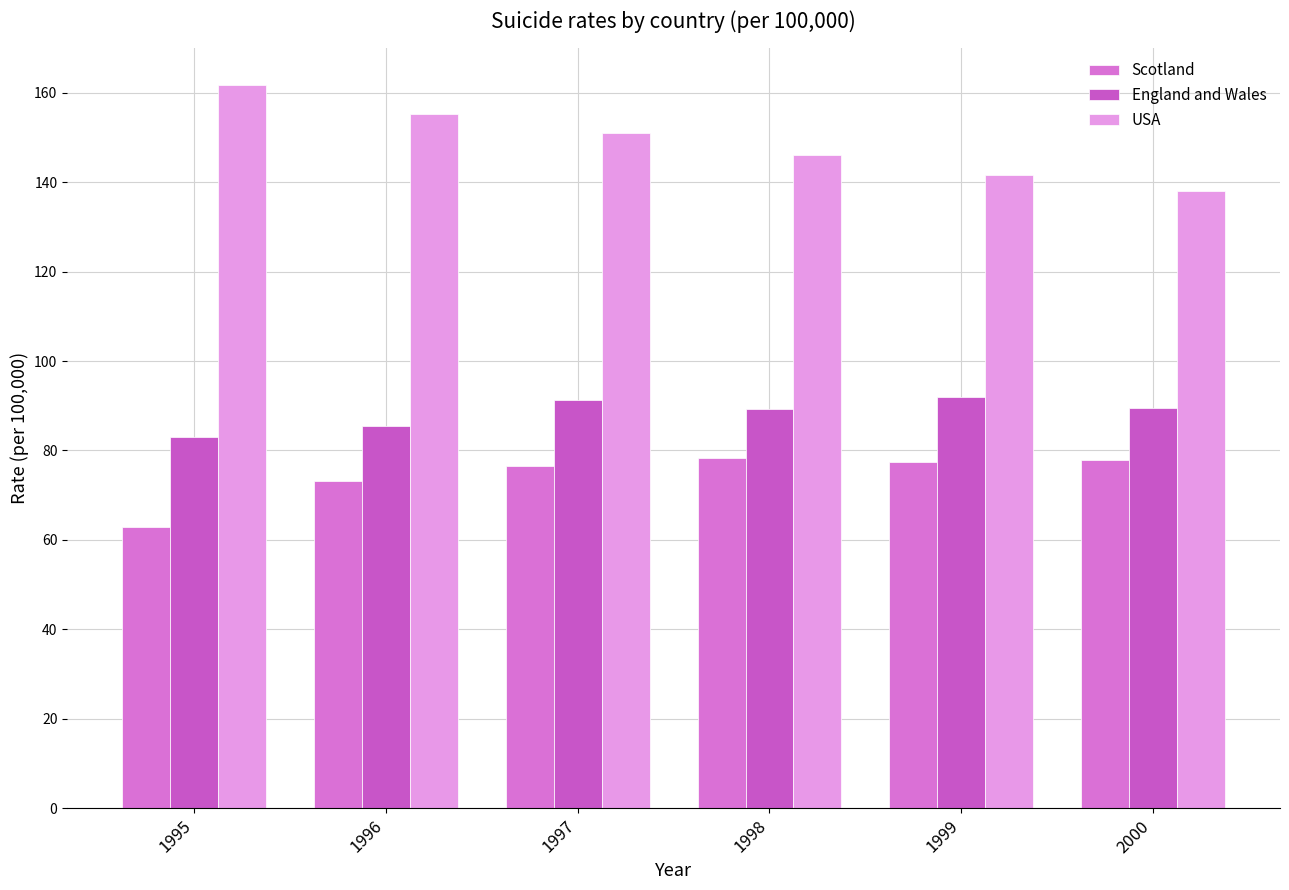

What is the spread (max minus min) of values at 1996?

82.1